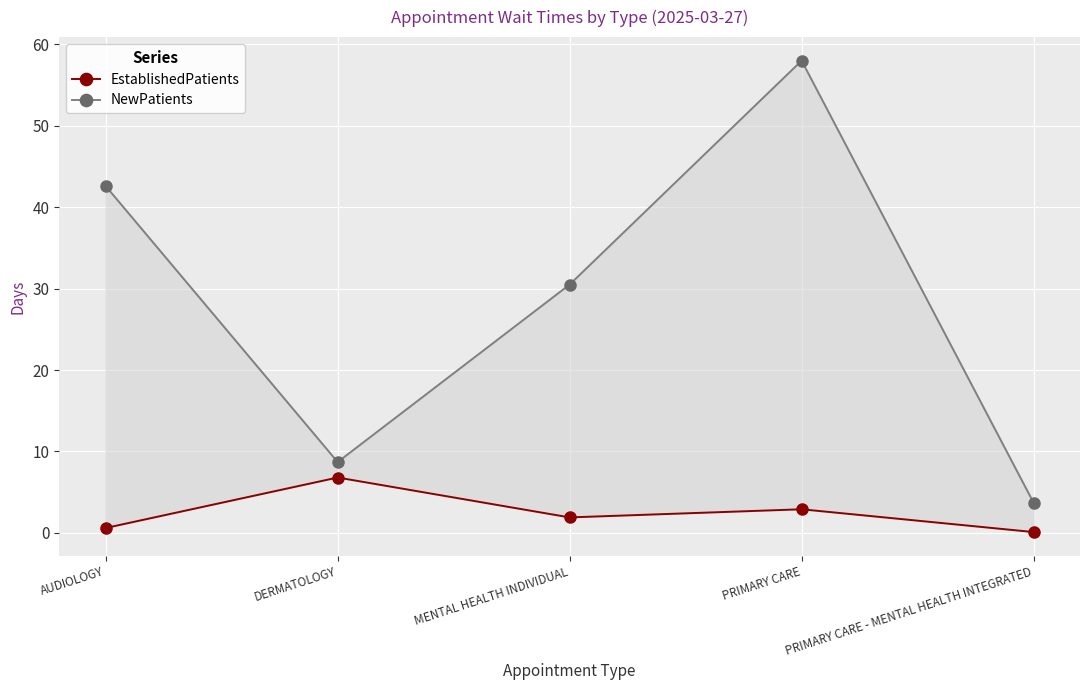

Rank the series by their maximum value, from highest to lowest.

NewPatients, EstablishedPatients